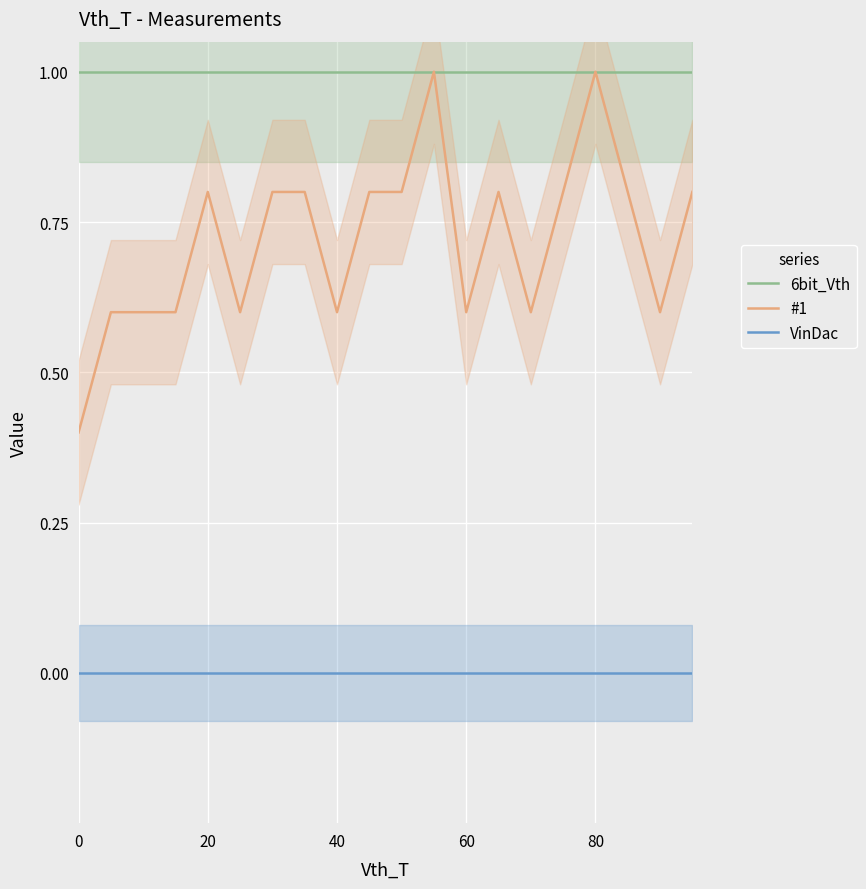

True or false: 6bit_Vth and VinDac cross at least once.

False